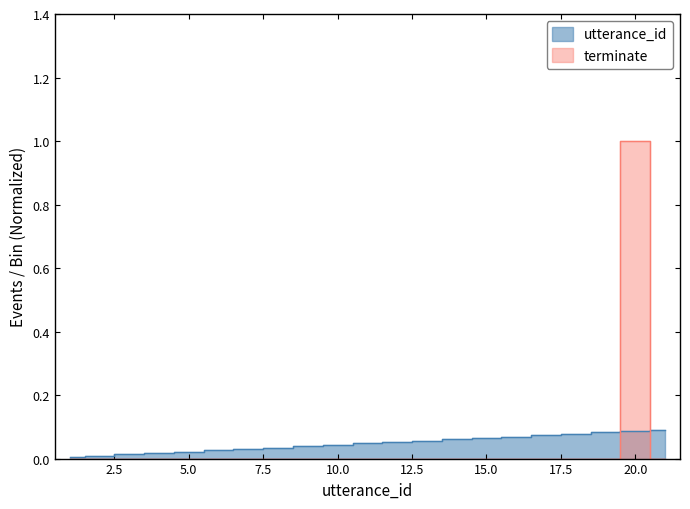

How many positive values does the terminate series have?

1